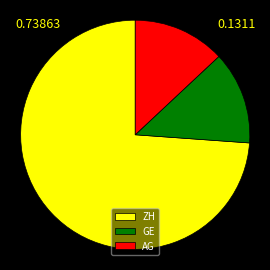

Does ZH represent more than half of the total?

Yes